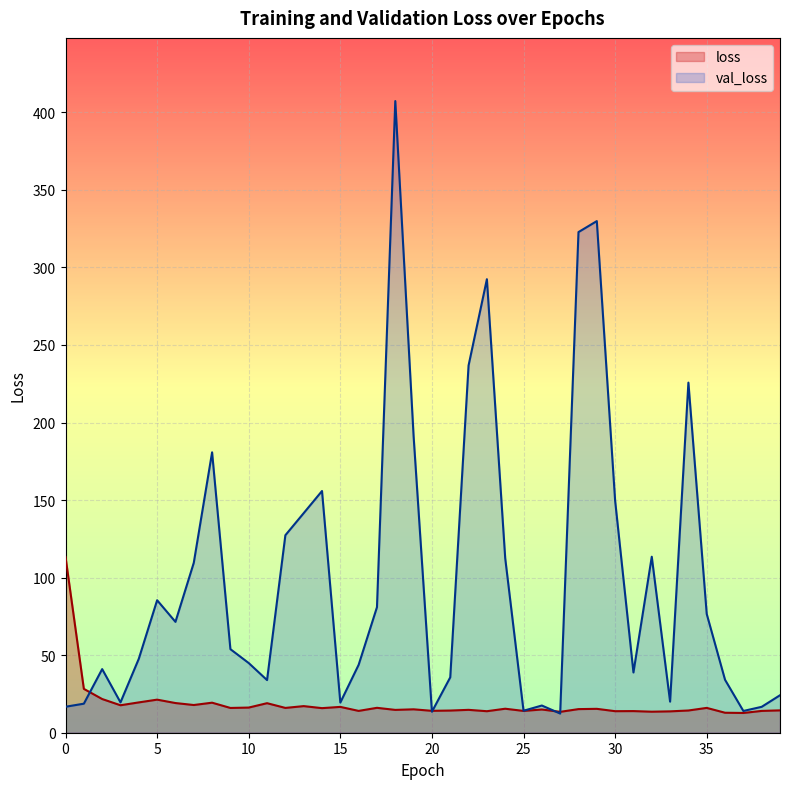

What is the spread (max minus min) of values at 15?

2.8